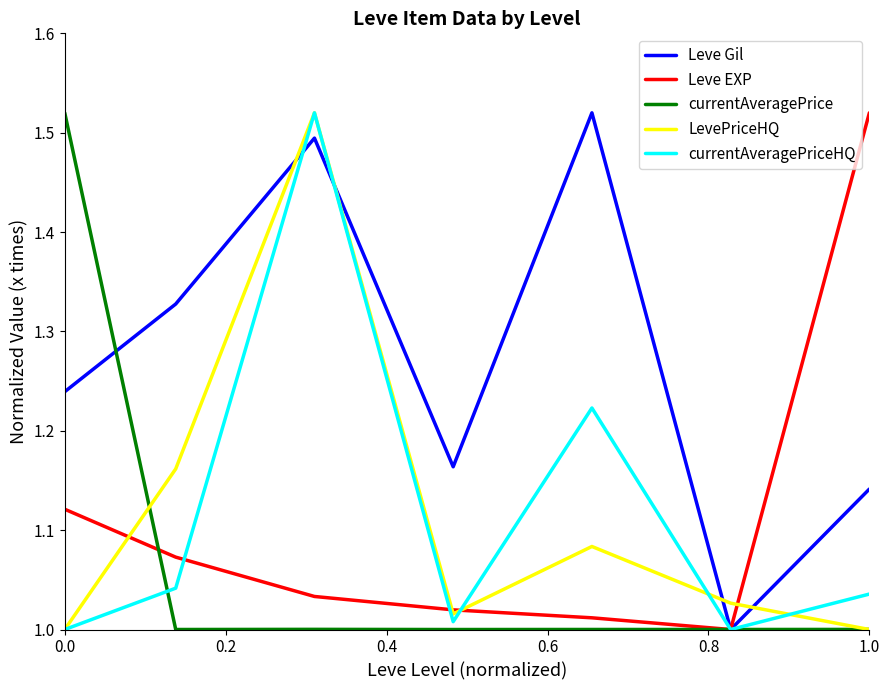

Which series has the largest total across all categories?

Leve Gil